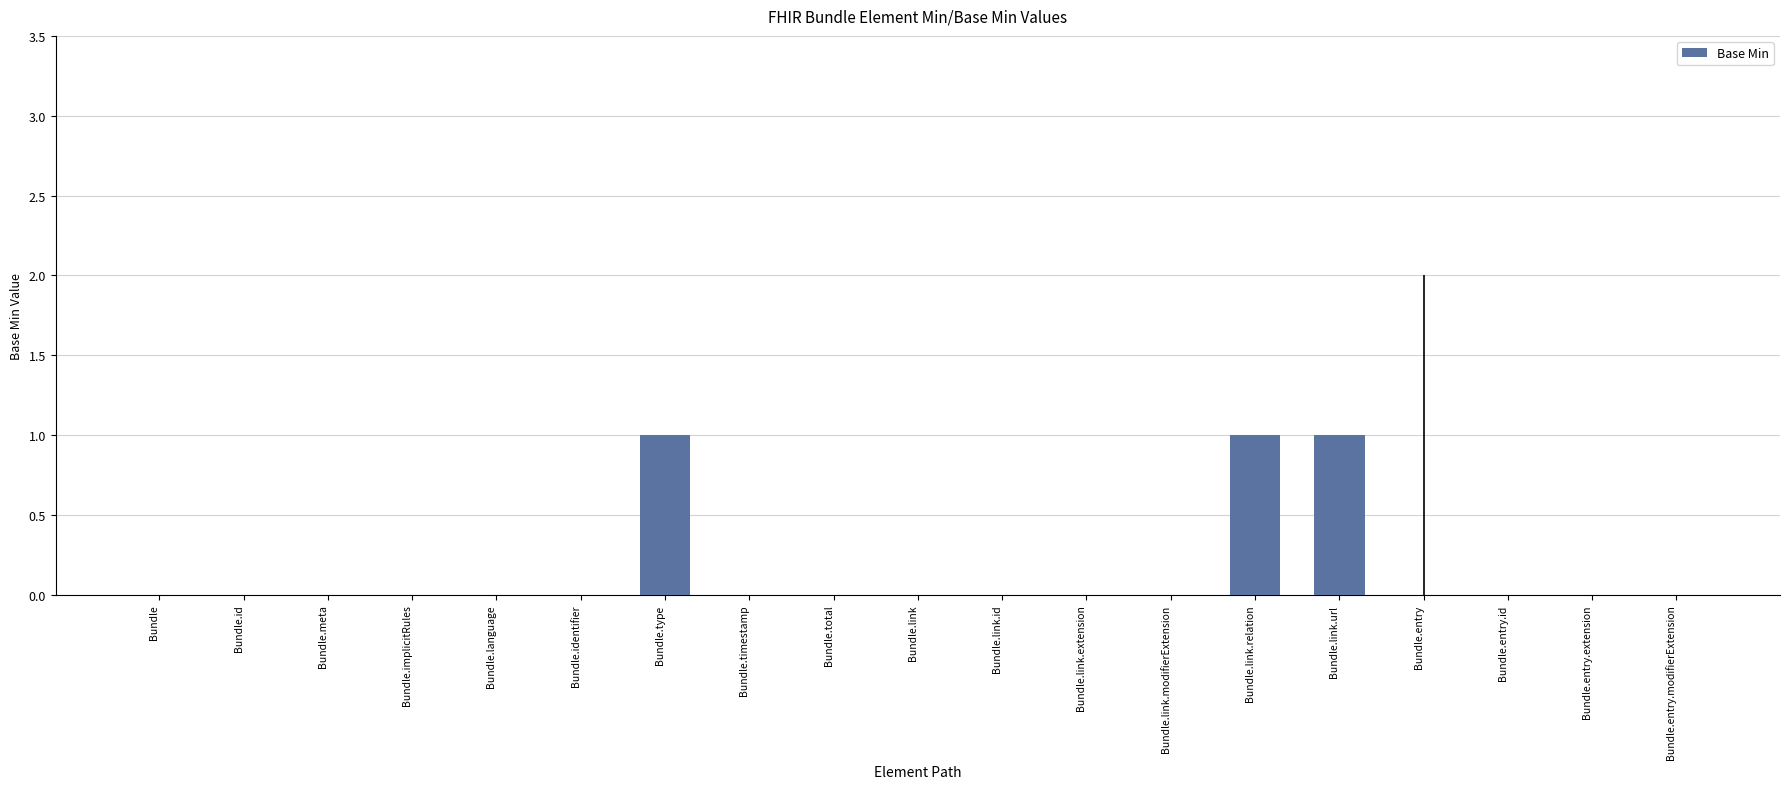

Reading left to right, transcribe all the data shown in this chart.

Bundle=0	Bundle.id=0	Bundle.meta=0	Bundle.implicitRules=0	Bundle.language=0	Bundle.identifier=0	Bundle.type=1	Bundle.timestamp=0	Bundle.total=0	Bundle.link=0	Bundle.link.id=0	Bundle.link.extension=0	Bundle.link.modifierExtension=0	Bundle.link.relation=1	Bundle.link.url=1	Bundle.entry=0	Bundle.entry.id=0	Bundle.entry.extension=0	Bundle.entry.modifierExtension=0